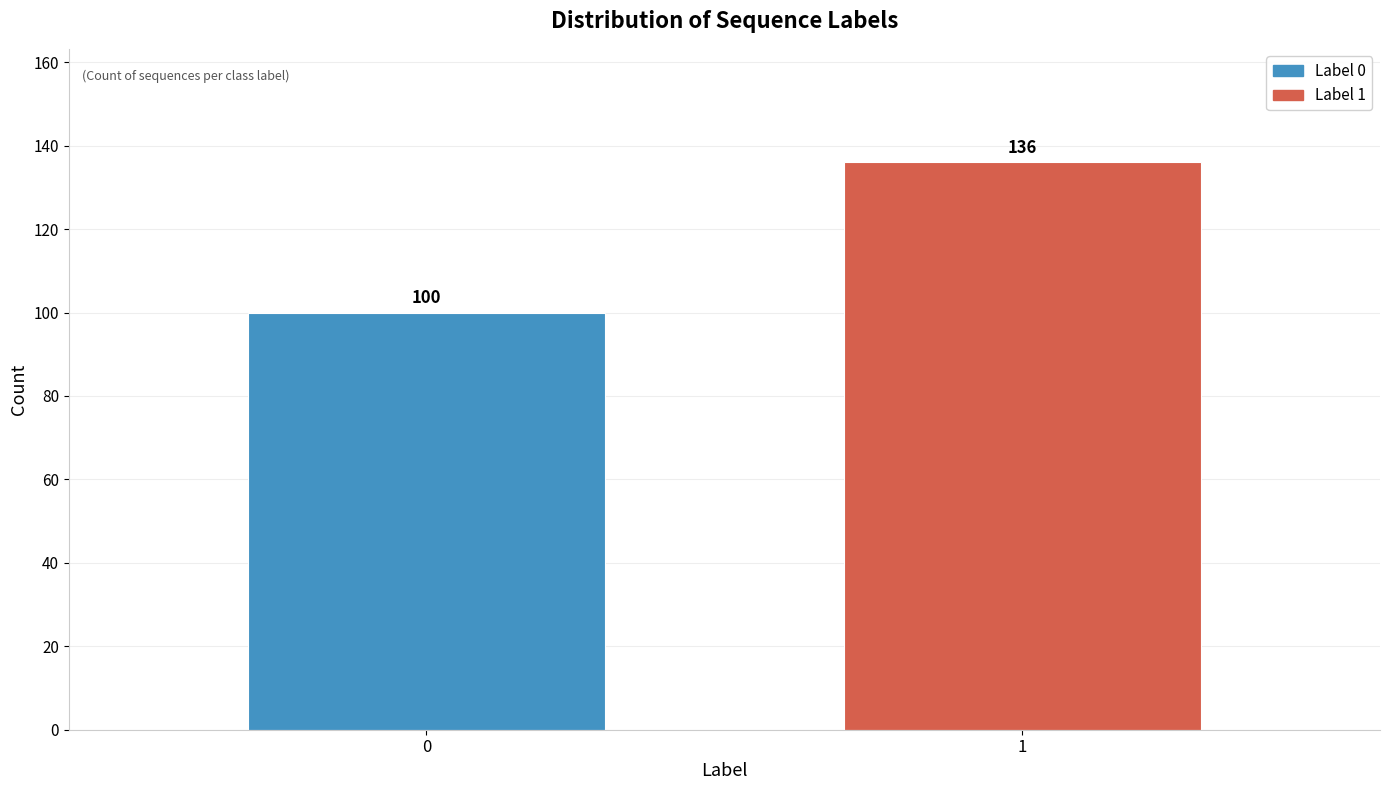

Reading left to right, list all the values displayed in this chart.

100	136